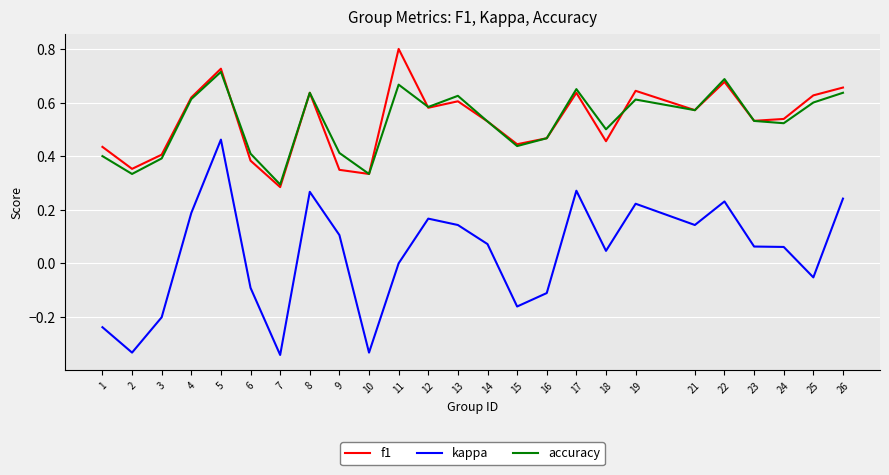

True or false: accuracy has a value of 0.2 at 15.

False